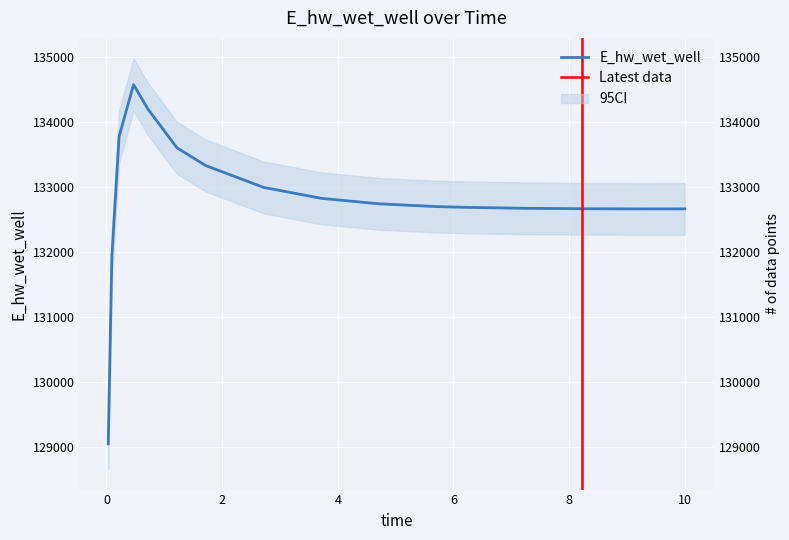

What is the change in value from 6.21875 to 9.21875?

-23.4